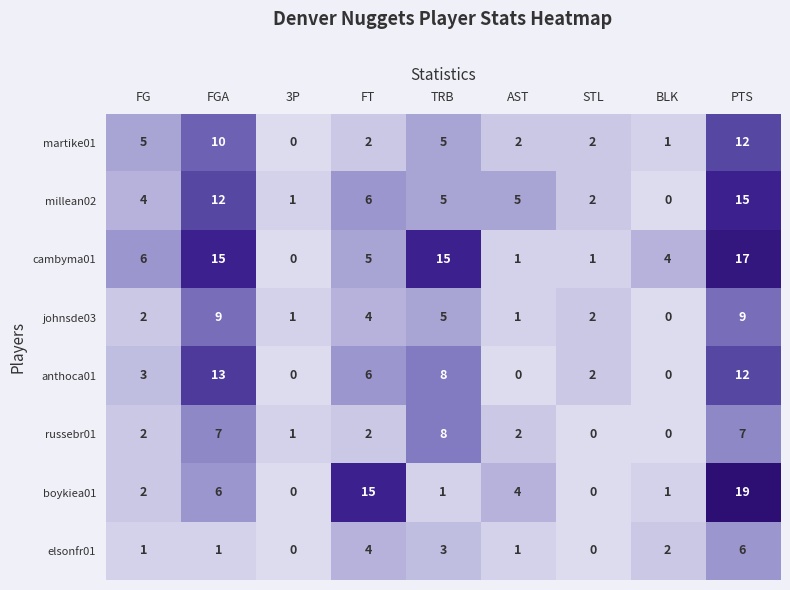

Between 3P and FT, which series saw the biggest shift?

boykiea01